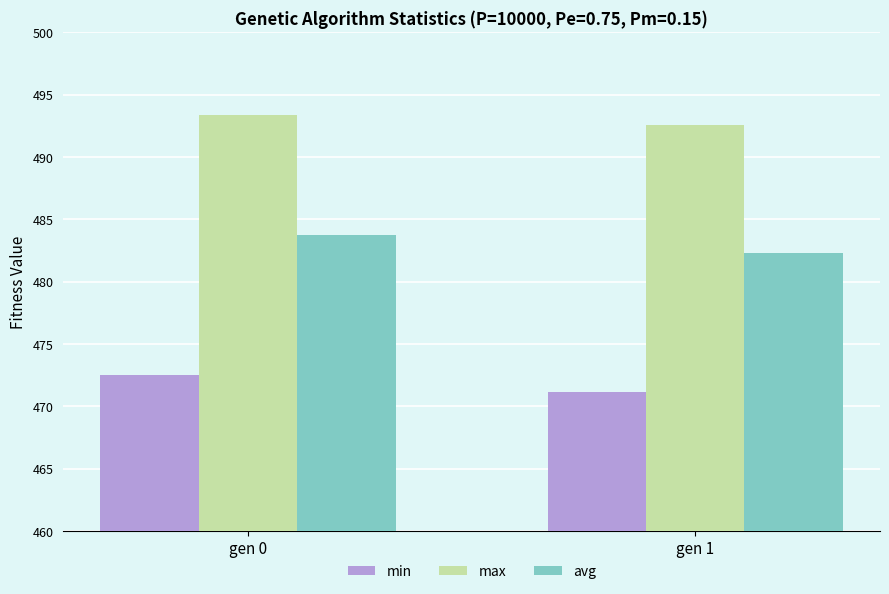

The max series shows 200.0 at gen 0. True or false?

False